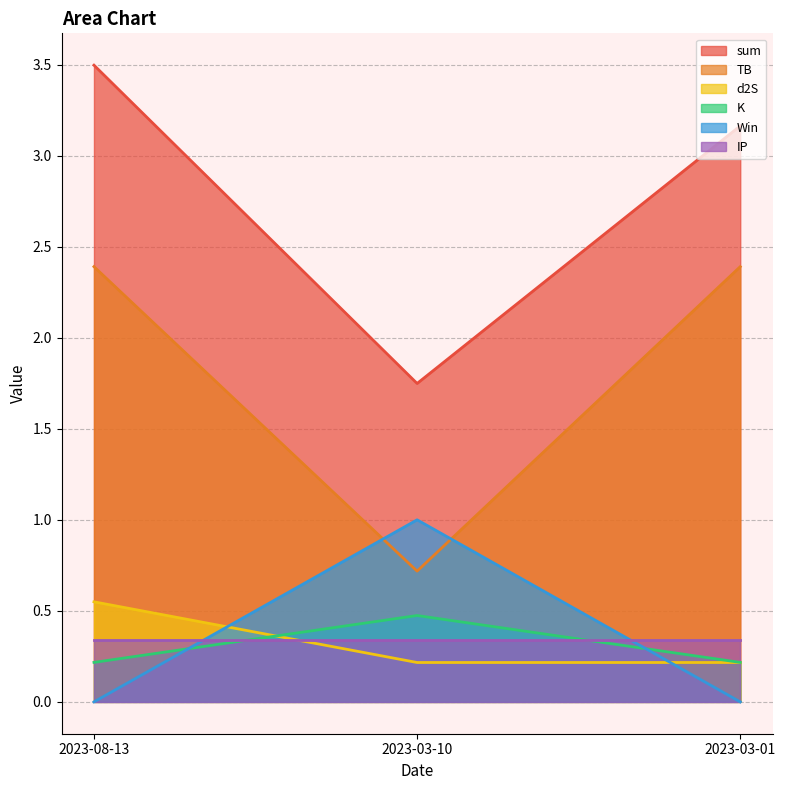

At which label does K reach its peak?

2023-03-10